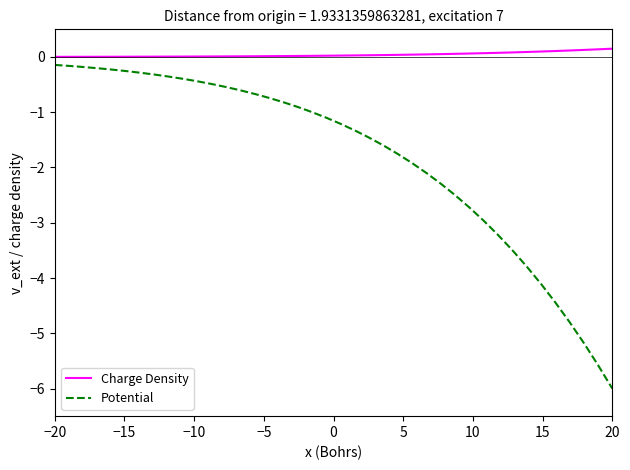

What is the difference between the maximum and minimum values in the Potential series?

5.9